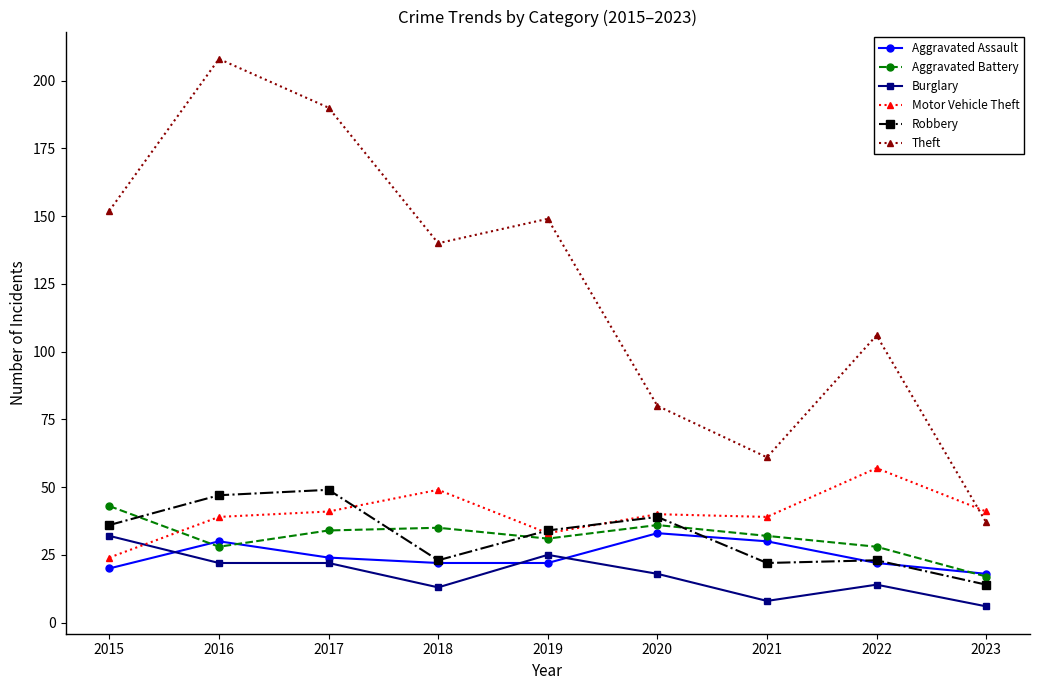

Is it true that Aggravated Battery equals 35 at 2018?

True